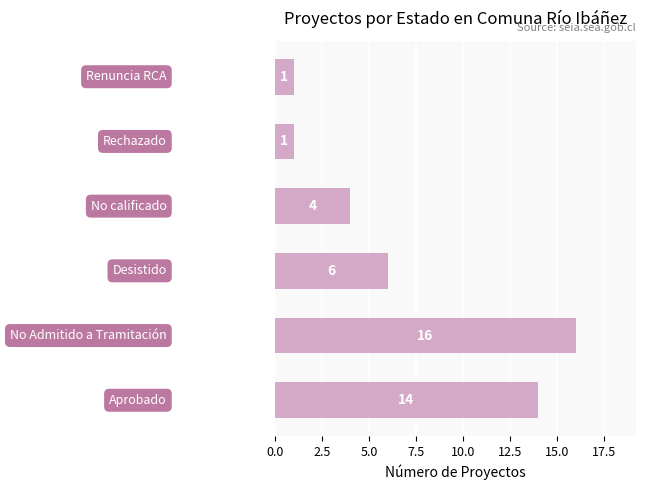

Reading bottom to top, extract all data points from this chart.

14	16	6	4	1	1